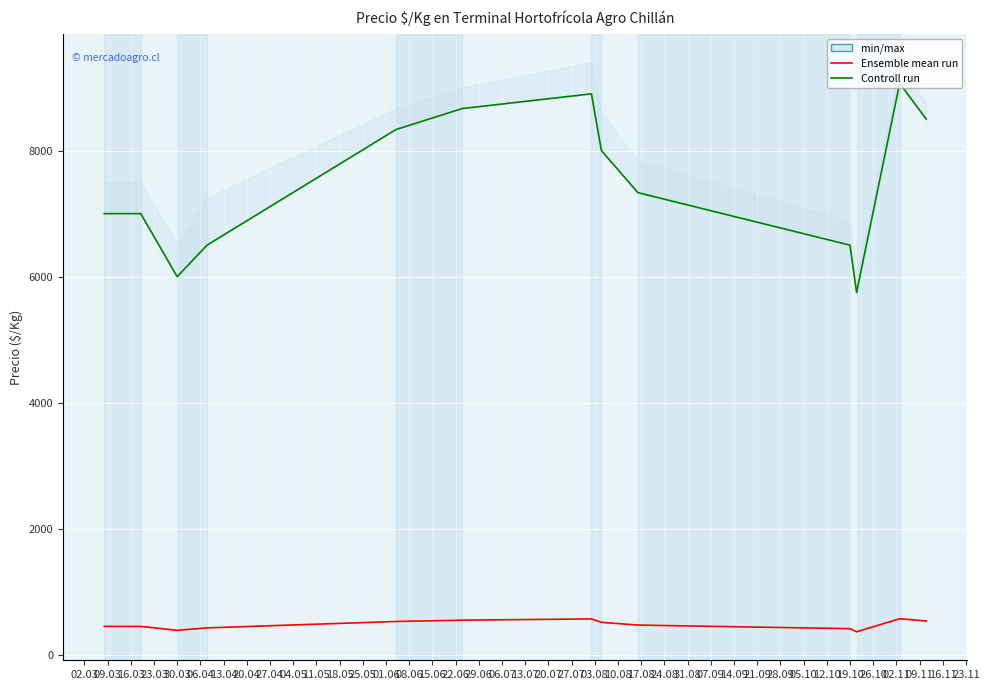

Reading left to right, list all the values displayed in this chart.

Ensemble mean run: 453.0	453.0	391.0	429.5	531.3	552.0	571.8	518.0	474.2	417.2	367.5	574.7	539.0
Controll run: 7000.0	7000.0	6000.0	6500.0	8333.3	8666.7	8900.0	8000.0	7333.3	6500.0	5750.0	9066.7	8500.0